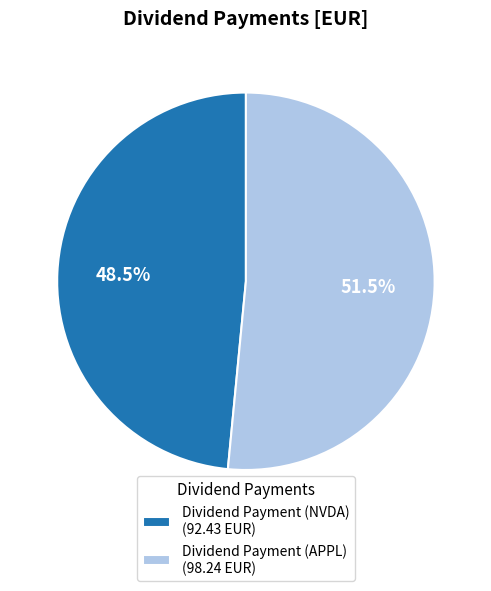

Which slice is the largest?

Dividend Payment (APPL)